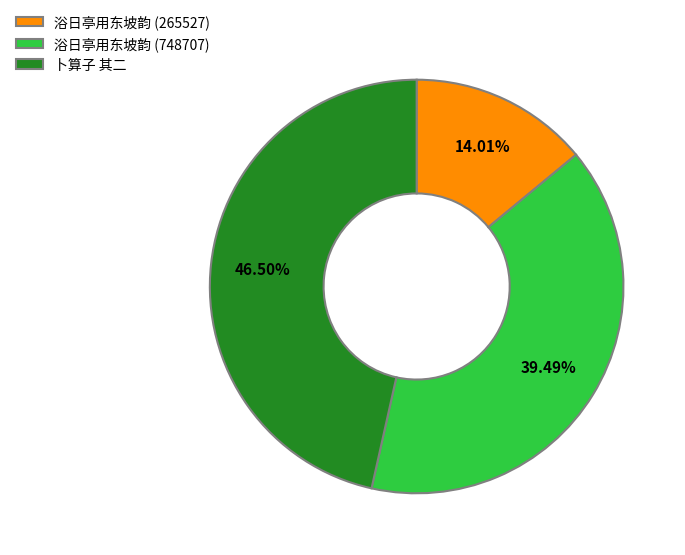

Between 卜算子 其二 and 浴日亭用东坡韵 (748707), which is larger?

卜算子 其二